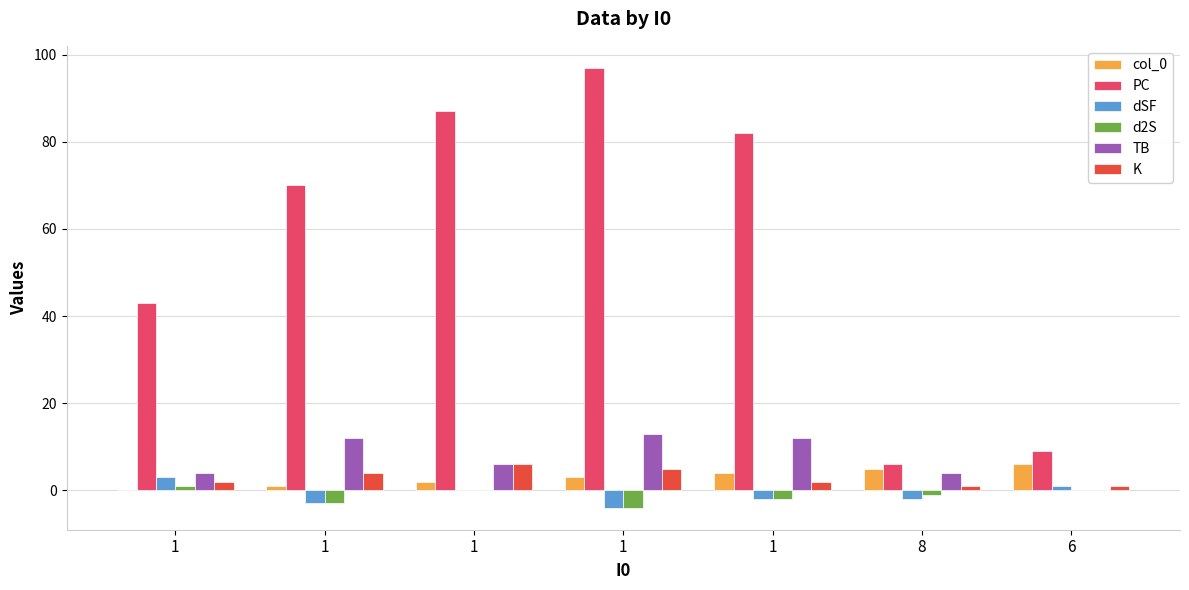

The value of dSF at 1 is -1. True or false?

False